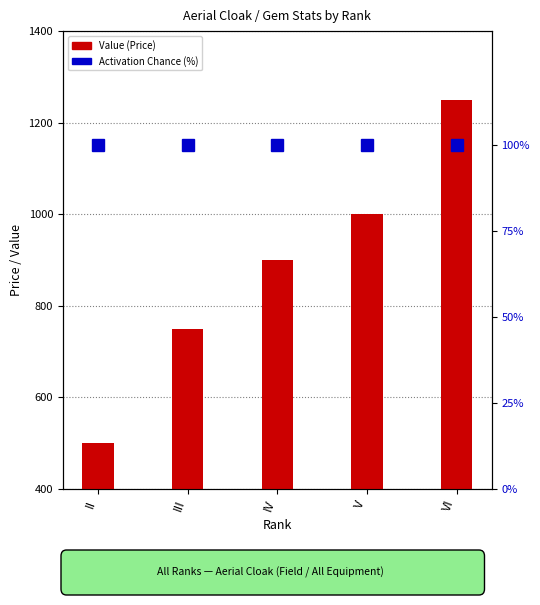

Which series has the largest range (max minus min)?

Value (Price)